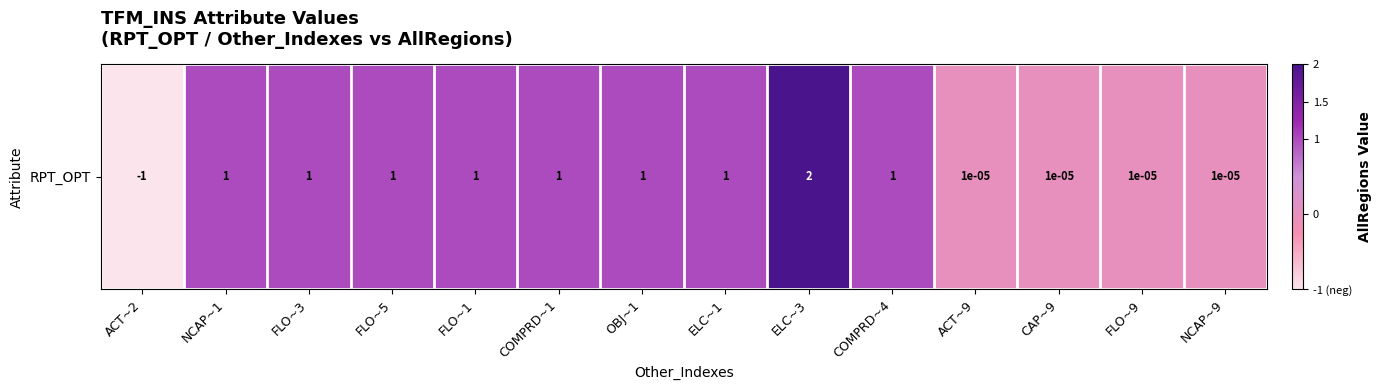

How many positive values are there?

13